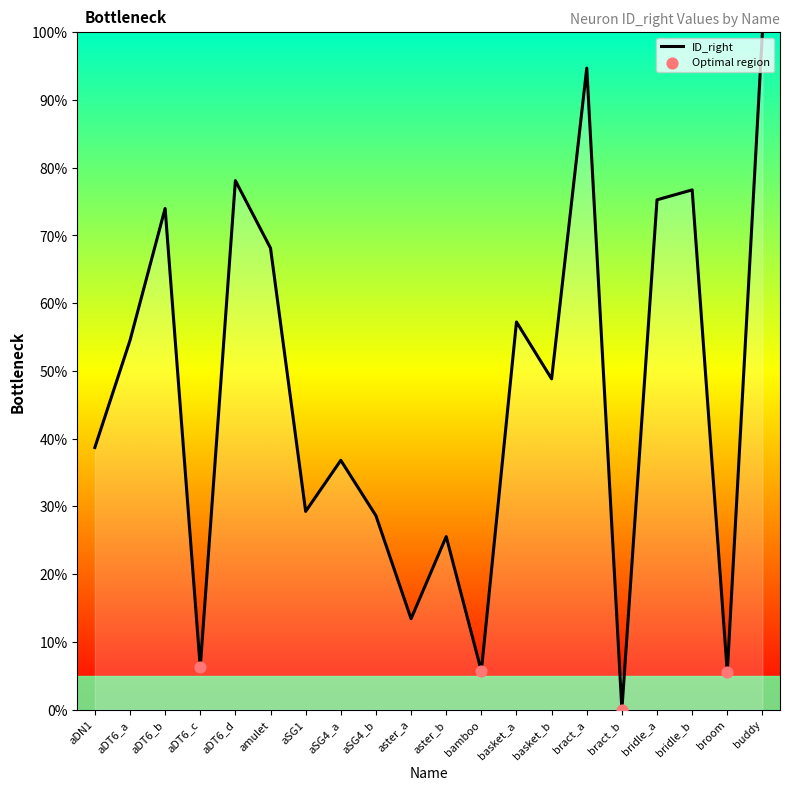

What is the change in value from aDT6_b to aster_a?

-60.6